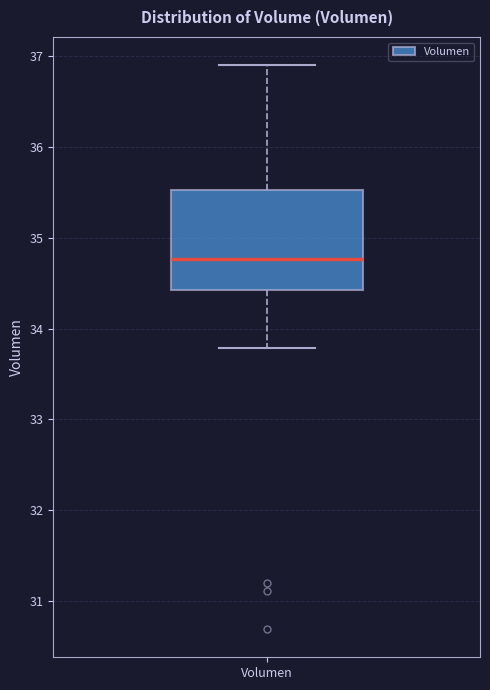

Read this box plot against the y-axis: the position of the median line, the range covered by the box, and the ends of both whiskers. The values are not printed on the chart, so give them approximately, as read against the axis.

median 34.8, box 34.4 to 35.5, whiskers 33.8 to 36.9